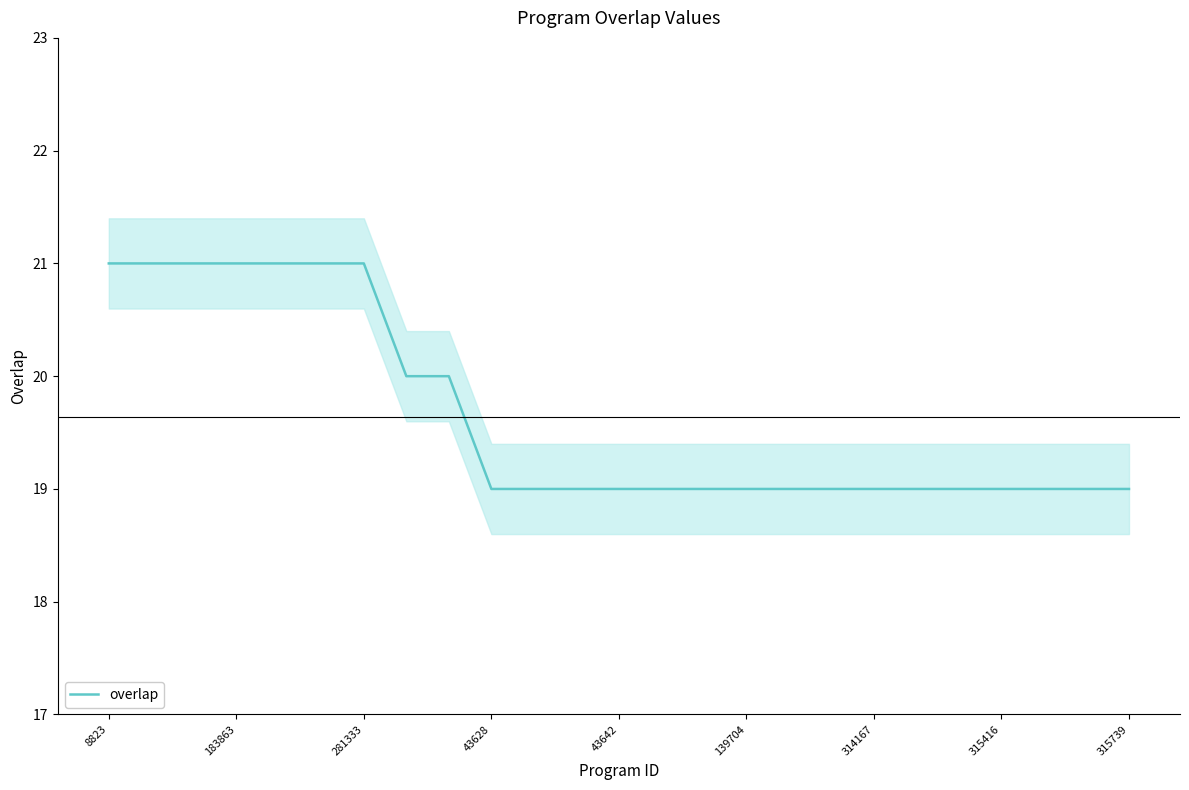

How many data points are above 19?

9